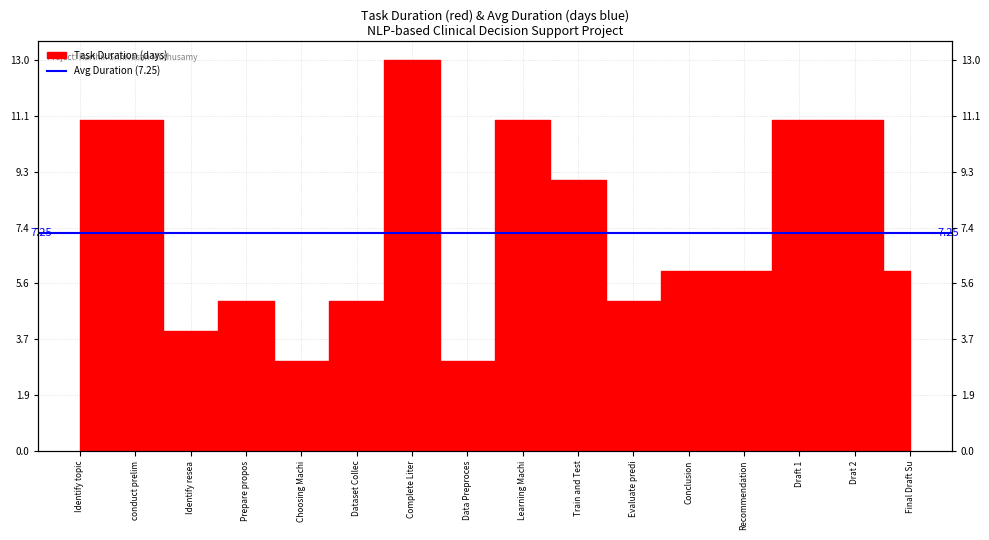

Approximately how many times larger is the value at Evaluate predi compared to Recommendation?

0.8